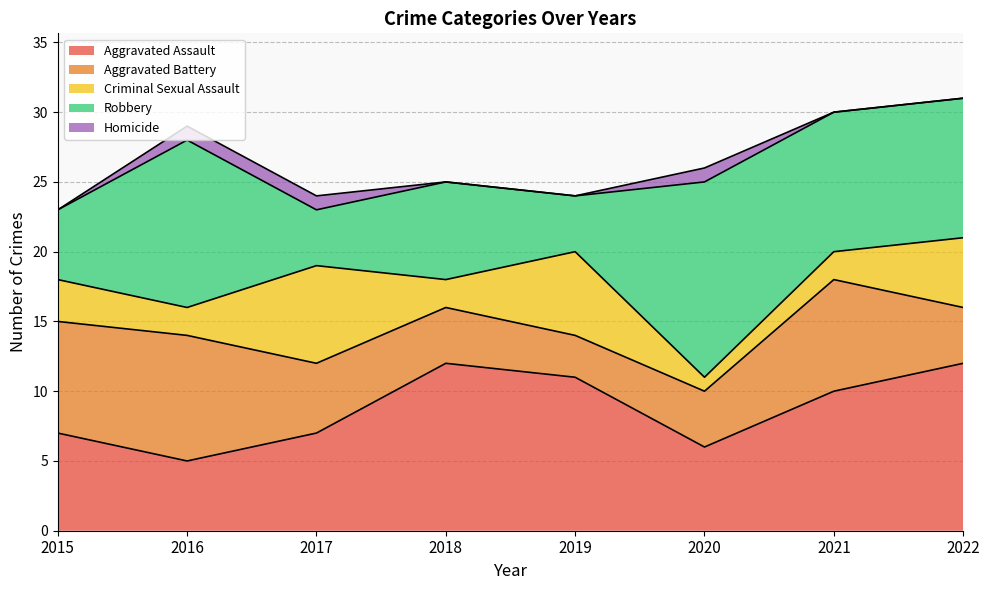

Rank the categories by Robbery value from lowest to highest.

2017, 2019, 2015, 2018, 2021, 2022, 2016, 2020